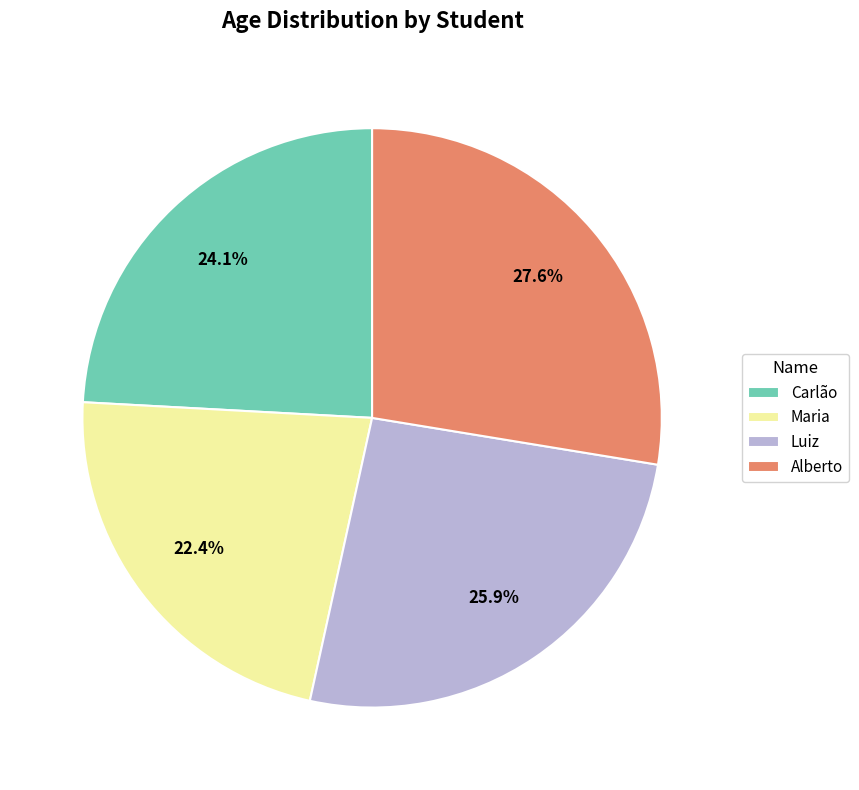

Approximately how many times larger is the value at Alberto compared to Luiz?

1.1